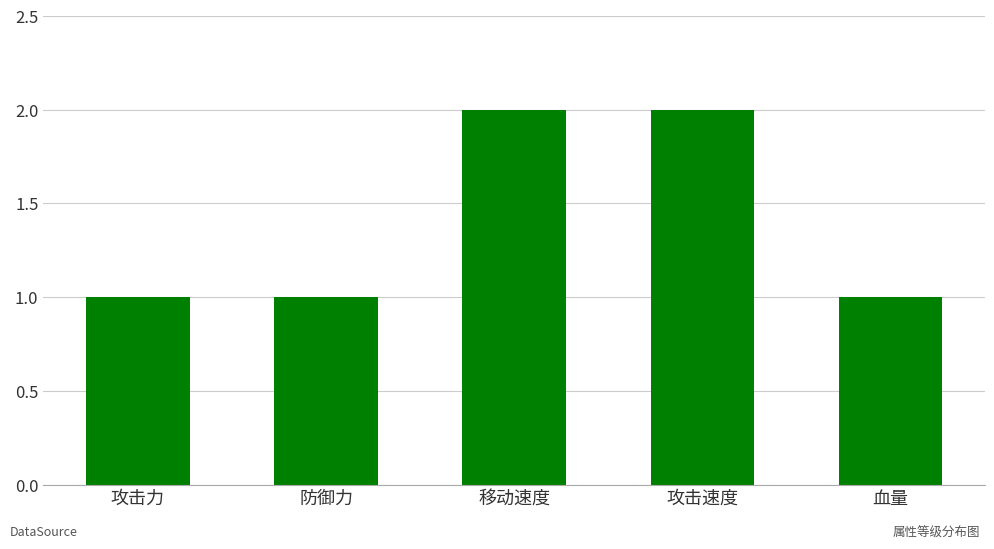

Are the bars grouped side by side (vs. stacked)?

No